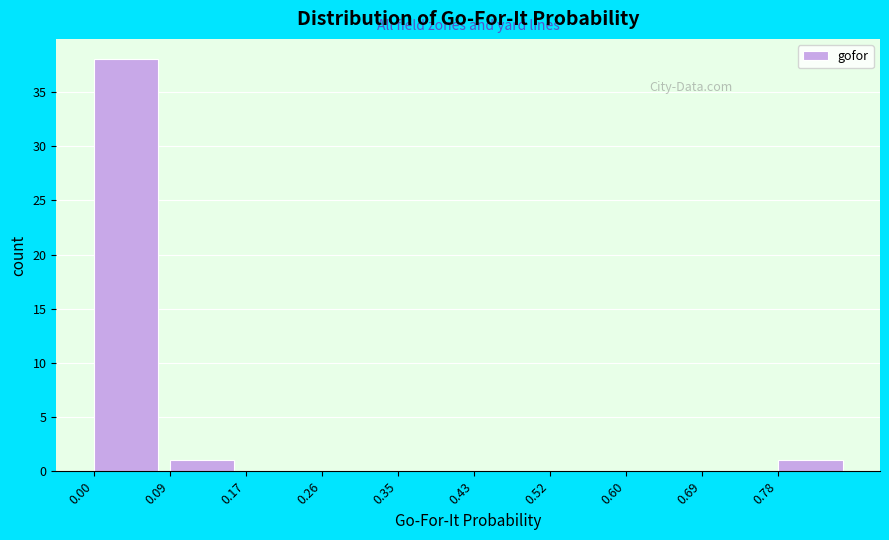

Reading left to right, list every bar in this chart as the range it spans on the x-axis followed by its height. Neither the bar edges nor the heights are printed on the chart, so give them approximately, as read against the axes.

0.00 to 0.09: 38
0.09 to 0.17: 1
0.17 to 0.26: 0
0.26 to 0.35: 0
0.35 to 0.43: 0
0.43 to 0.52: 0
0.52 to 0.60: 0
0.60 to 0.69: 0
0.69 to 0.78: 0
0.78 to 0.86: 1